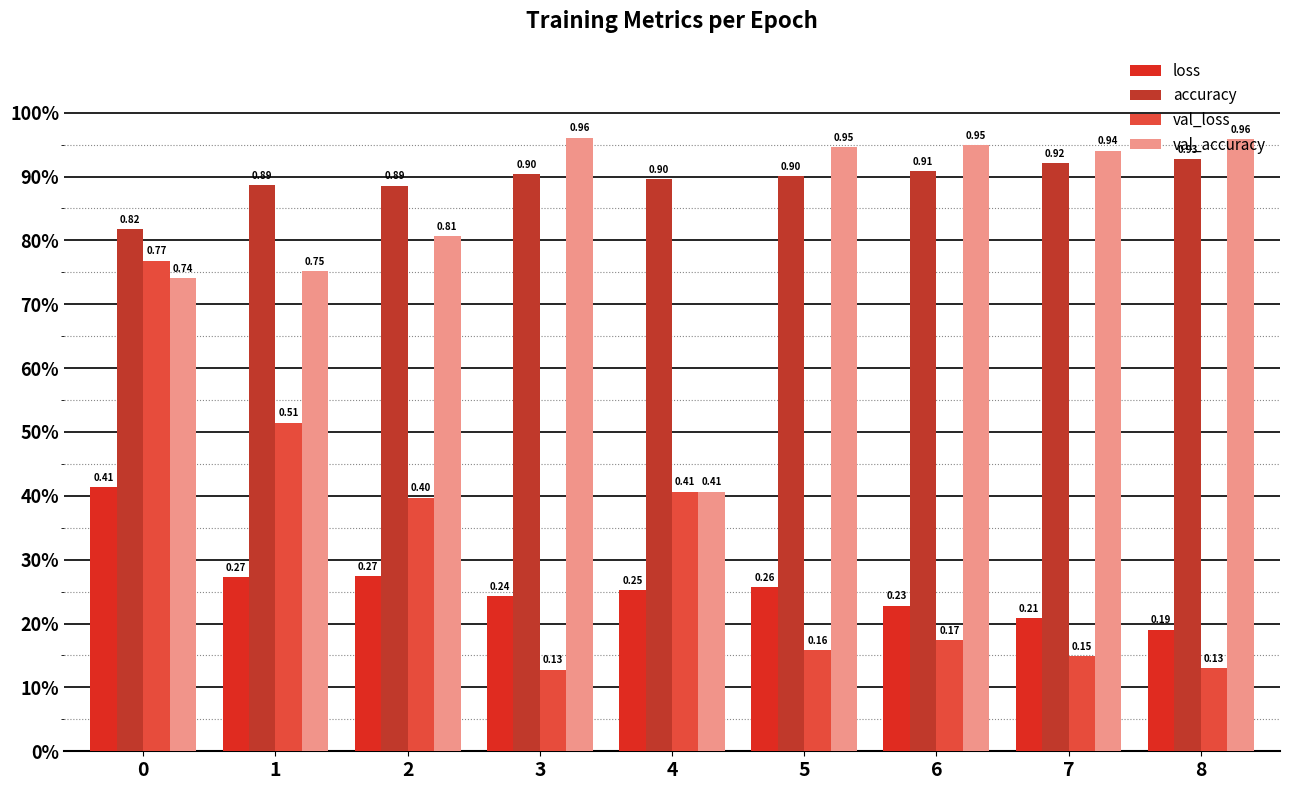

Reading right to left, list all the values displayed in this chart.

loss: 8=0.2	7=0.2	6=0.2	5=0.3	4=0.3	3=0.2	2=0.3	1=0.3	0=0.4
accuracy: 8=0.9	7=0.9	6=0.9	5=0.9	4=0.9	3=0.9	2=0.9	1=0.9	0=0.8
val_loss: 8=0.1	7=0.1	6=0.2	5=0.2	4=0.4	3=0.1	2=0.4	1=0.5	0=0.8
val_accuracy: 8=1.0	7=0.9	6=0.9	5=0.9	4=0.4	3=1.0	2=0.8	1=0.8	0=0.7